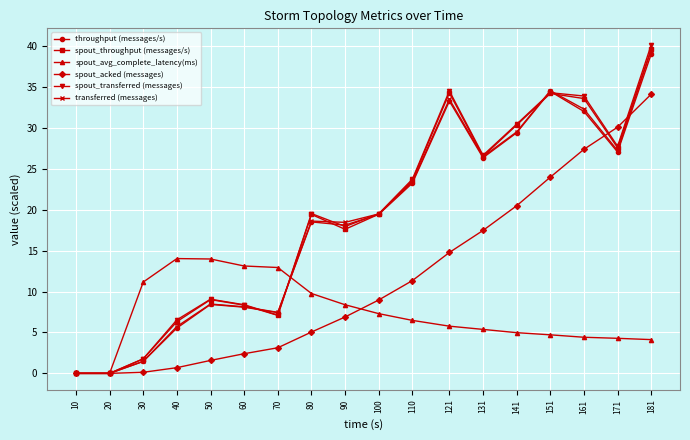

True or false: spout_transferred (messages) has more than 2 interior local peaks.

True